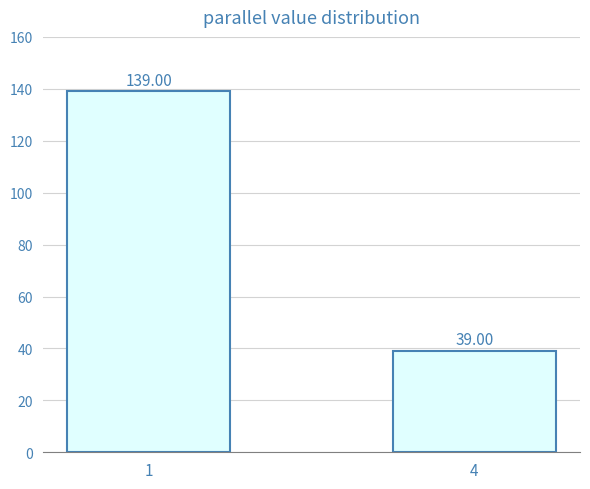

True or false: the data shows 139 at 1.

True